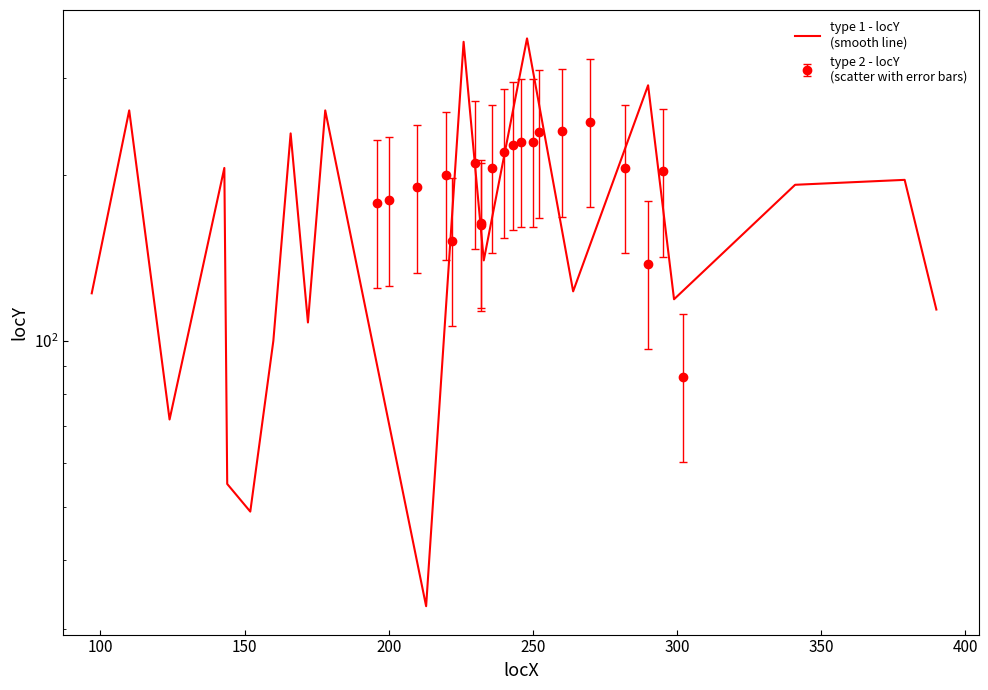

Count the number of values greater than 140.

9